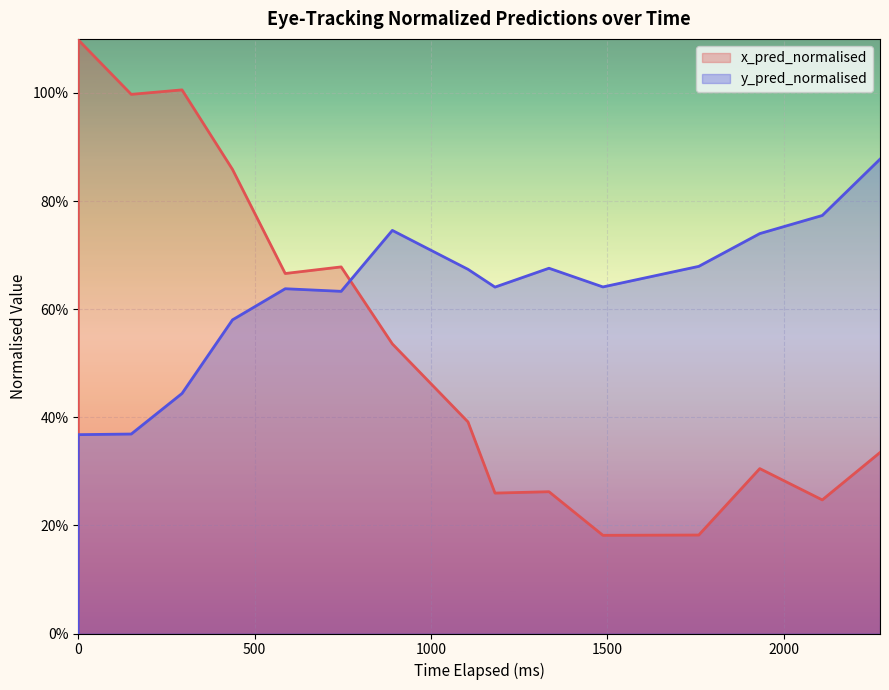

After their last crossing, which series has the higher values: x_pred_normalised or y_pred_normalised?

y_pred_normalised